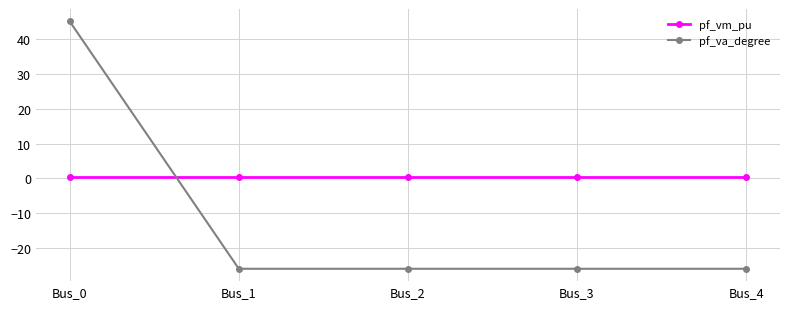

What is the lowest value of the pf_va_degree series?

-25.9